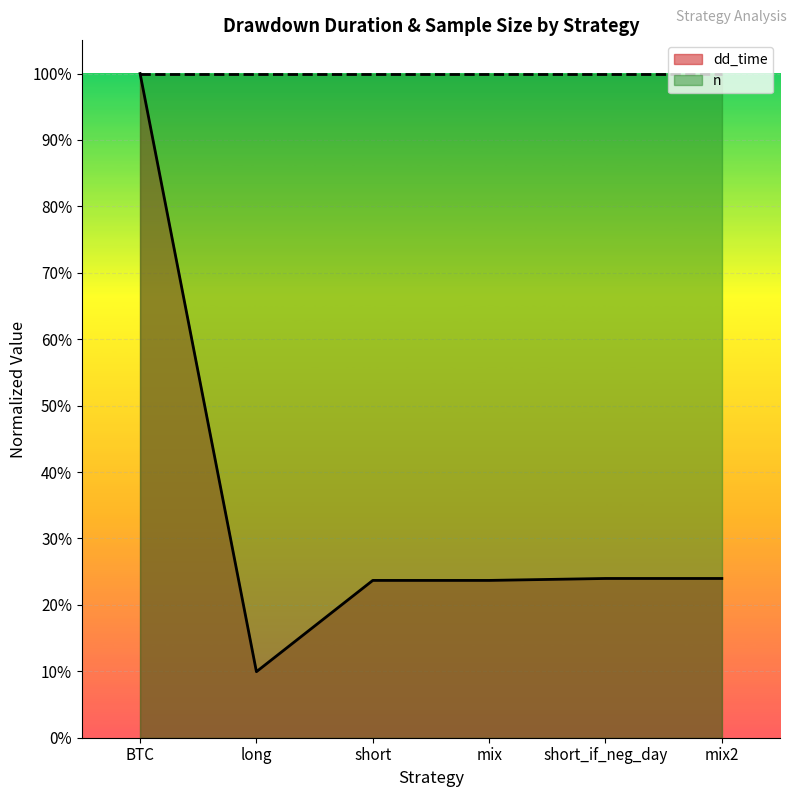

Which label corresponds to the largest value in the chart?

BTC